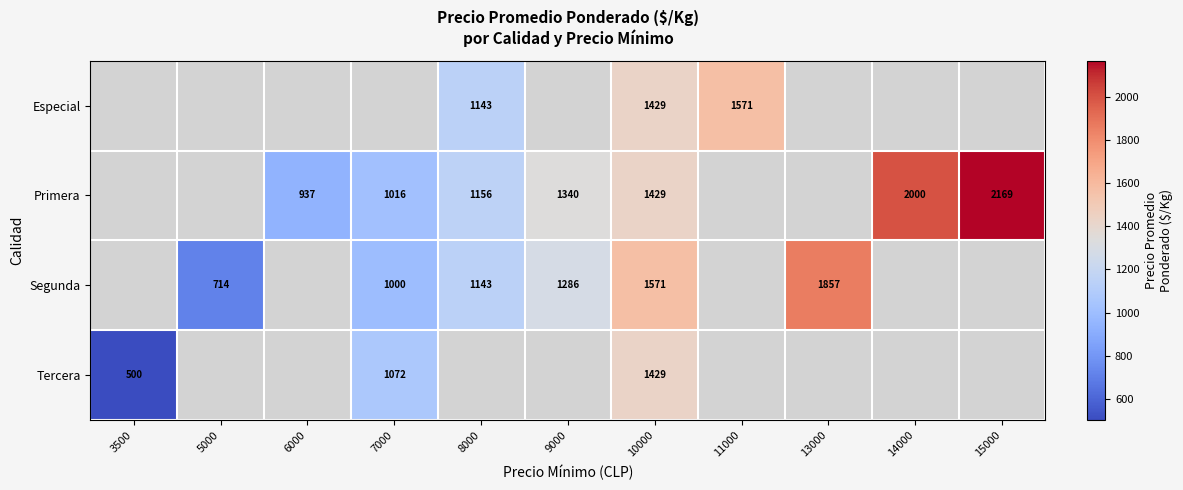

How many series are shown in this chart?

4